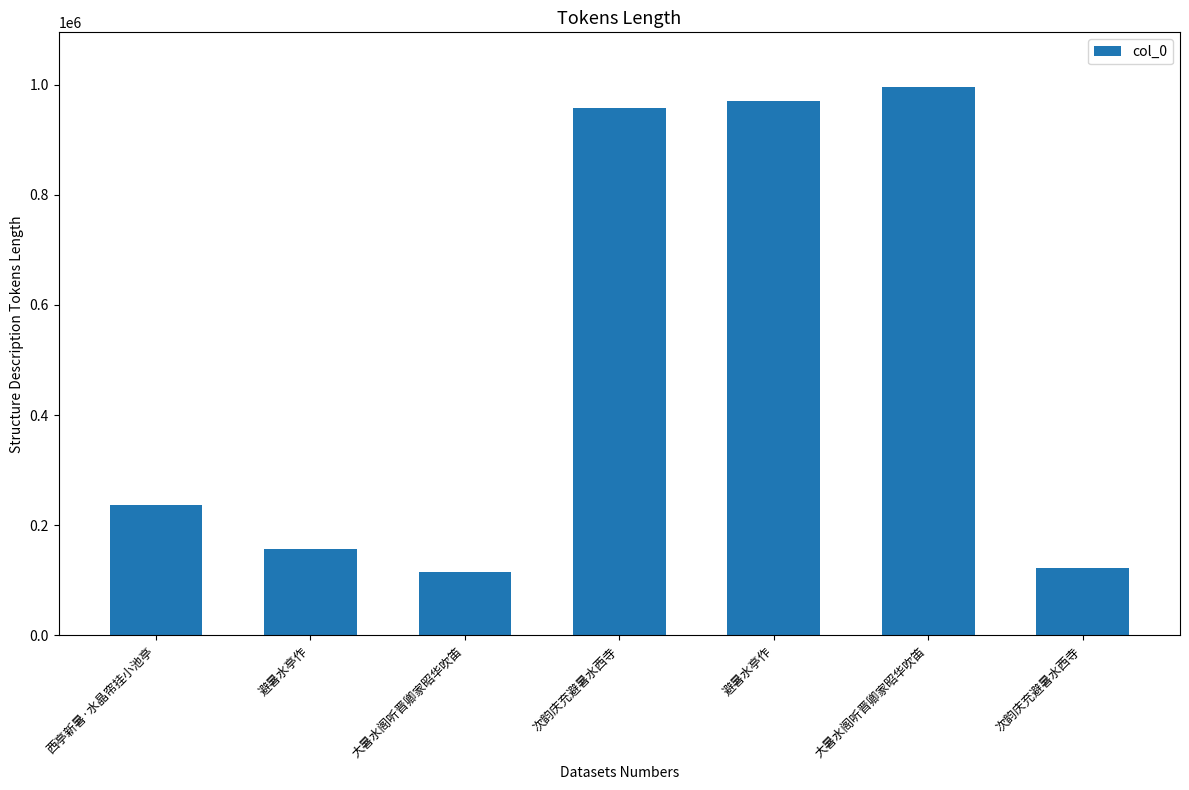

Count the number of categories in the chart.

7